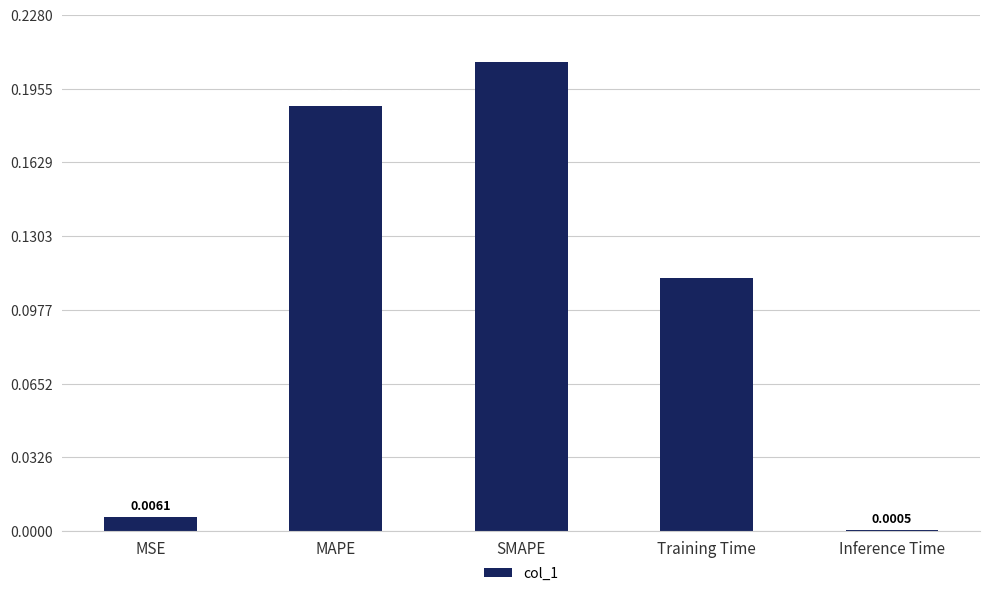

At which label is the value closest to 0?

Inference Time